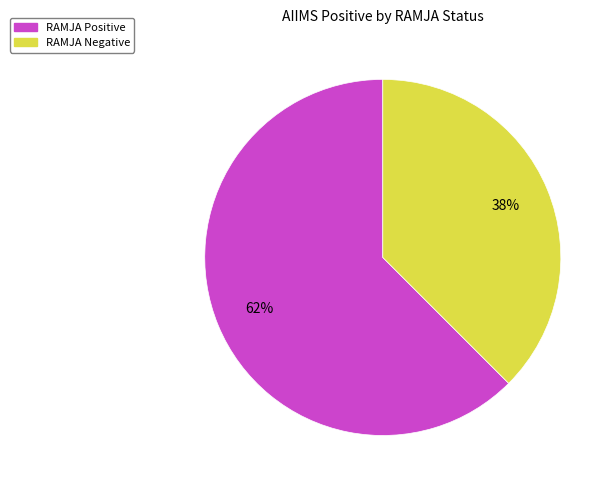

To the nearest percent, what is the combined percentage of RAMJA Positive and RAMJA Negative?

100%